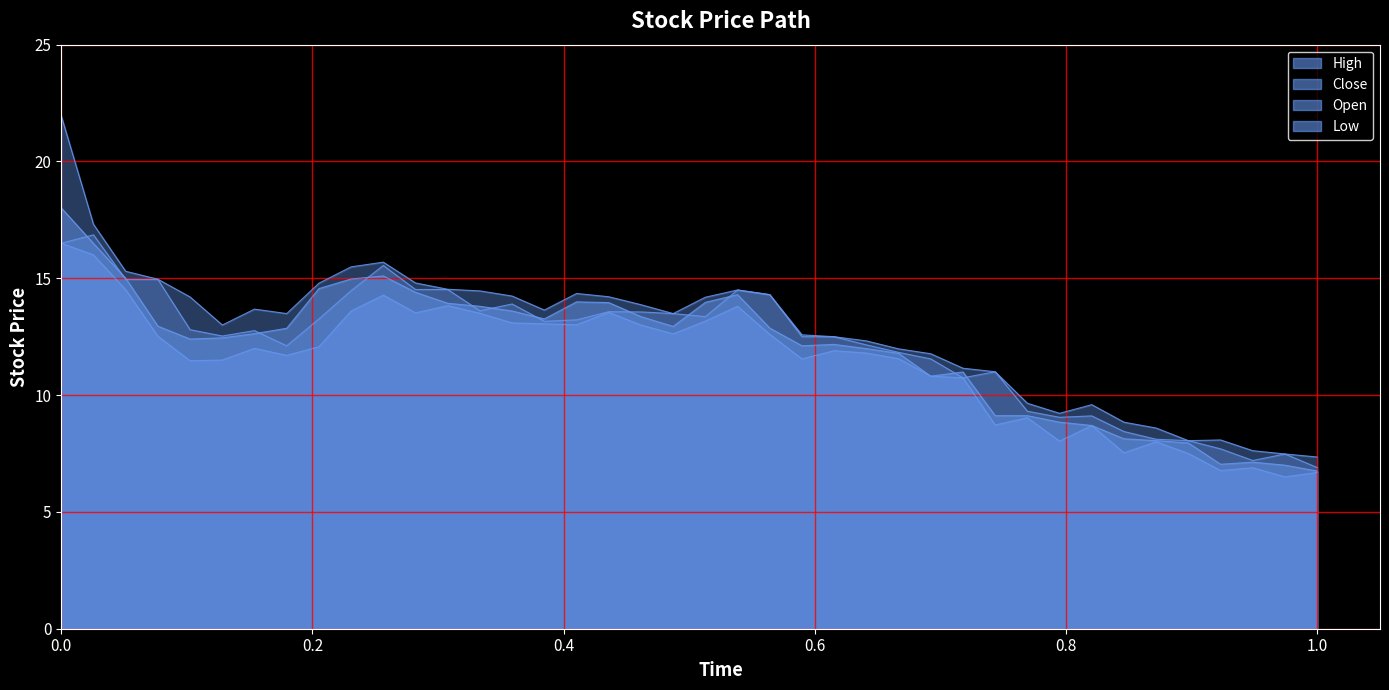

What is the smallest value displayed?

6.5